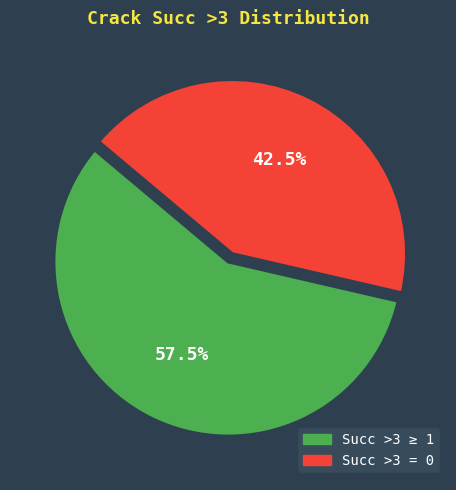

Does any single category account for the majority?

Yes